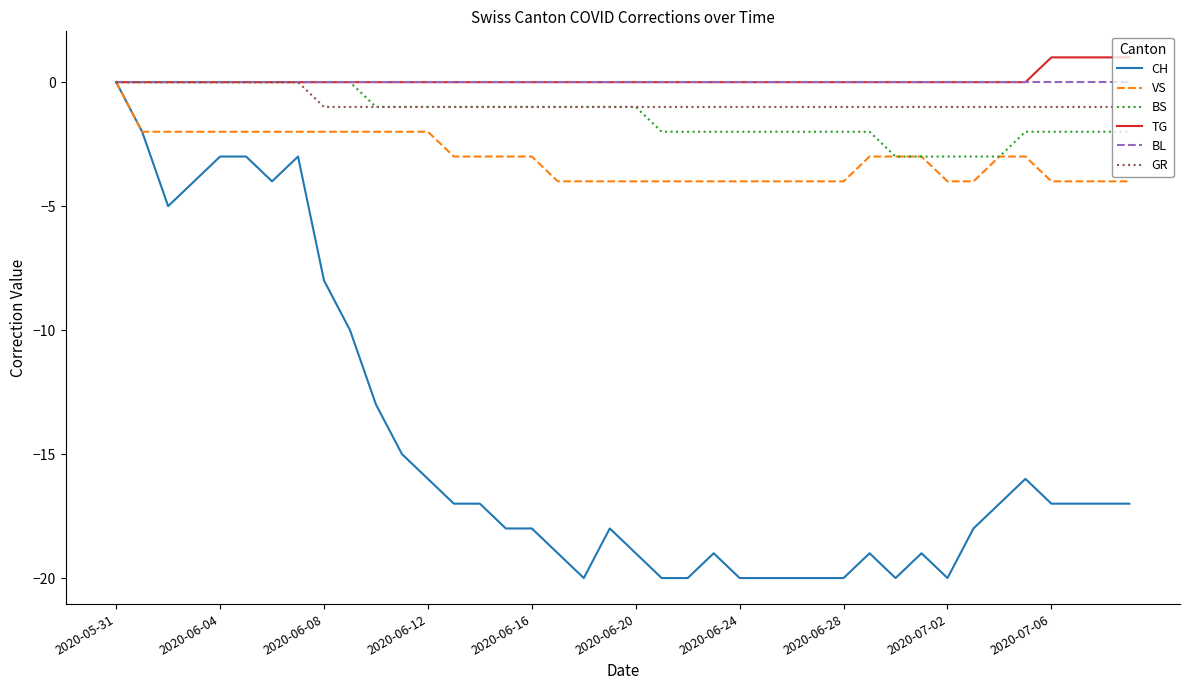

What is the minimum value for CH?

-20